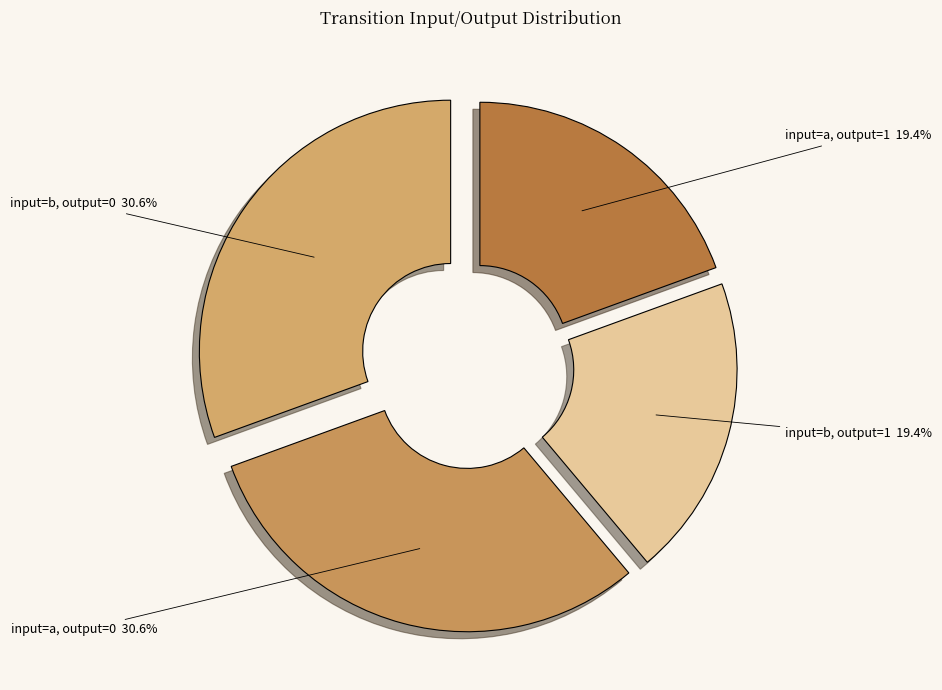

Is there any slice that represents more than half of the pie?

No